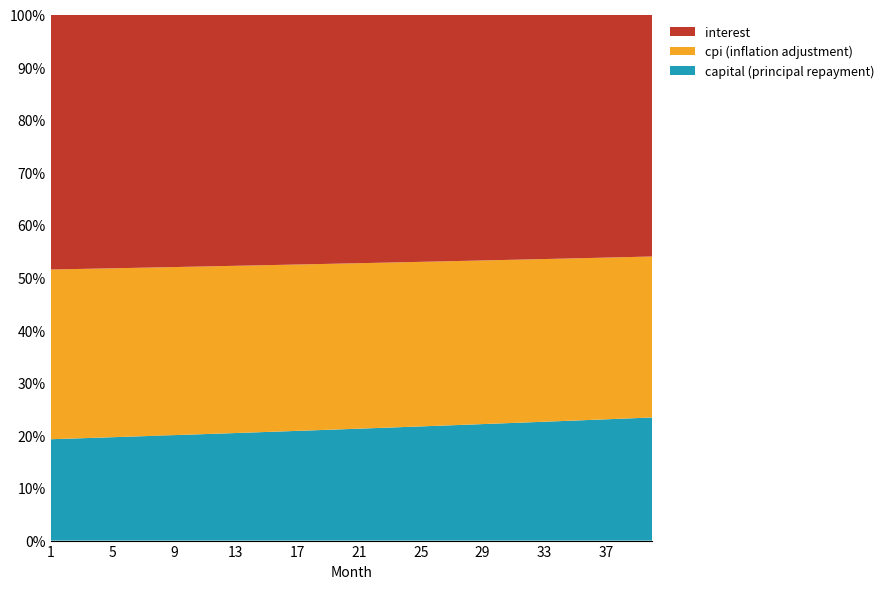

Reading left to right, extract all data points from this chart.

capital: 1744.1	1756.9	1769.7	1782.6	1795.6	1808.8	1822.0	1835.3	1848.7	1862.2	1875.8	1889.5	1903.3	1917.2	1931.2	1945.3	1959.5	1973.8	1988.2	2002.8	2017.4	2032.1	2047.0	2061.9	2077.0	2092.2	2107.4	2122.8	2138.3	2154.0	2169.7	2185.5	2201.5	2217.6	2233.8	2250.1	2266.5	2283.1	2299.8	2316.6
interest: 4387.8	4392.9	4398.0	4403.1	4408.1	4413.1	4418.0	4422.9	4427.7	4432.6	4437.3	4442.0	4446.7	4451.3	4455.9	4460.4	4464.9	4469.3	4473.7	4478.0	4482.3	4486.5	4490.6	4494.8	4498.8	4502.8	4506.8	4510.7	4514.5	4518.3	4522.1	4525.7	4529.3	4532.9	4536.4	4539.8	4543.2	4546.5	4549.7	4552.9
cpi: 2920.1	2923.5	2926.8	2930.2	2933.5	2936.8	2940.0	2943.2	2946.4	2949.6	2952.7	2955.8	2958.9	2961.9	2964.9	2967.9	2970.9	2973.8	2976.7	2979.5	2982.3	2985.1	2987.8	2990.5	2993.2	2995.8	2998.4	3000.9	3003.4	3005.9	3008.4	3010.8	3013.1	3015.4	3017.7	3020.0	3022.2	3024.3	3026.4	3028.5